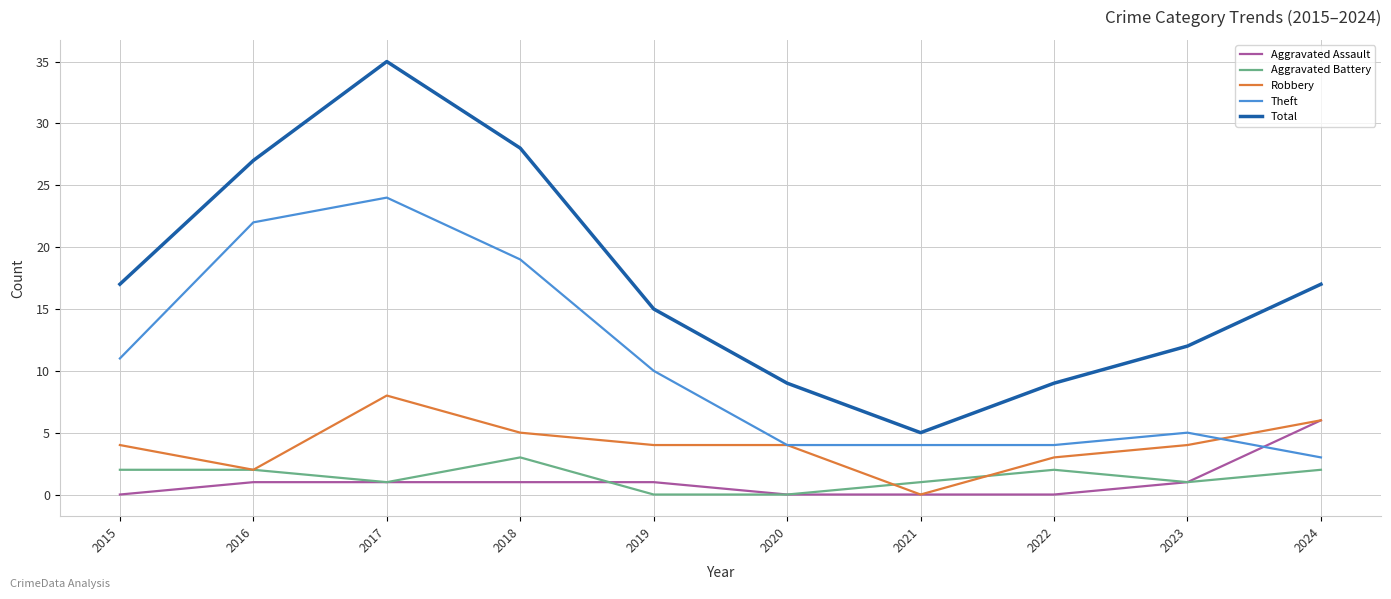

How many Aggravated Battery values are between 1 and 2?

7